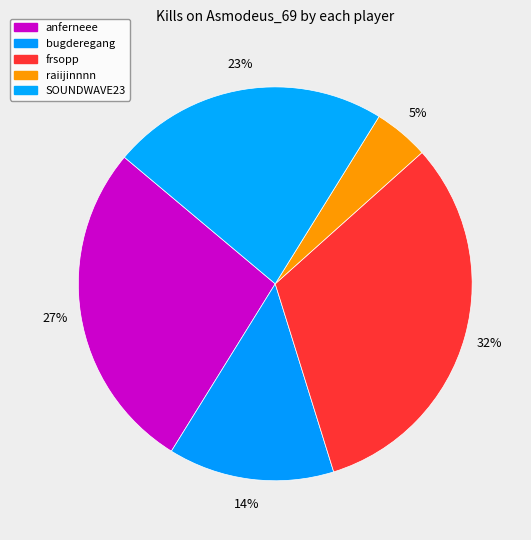

How many segments does this pie chart have?

5